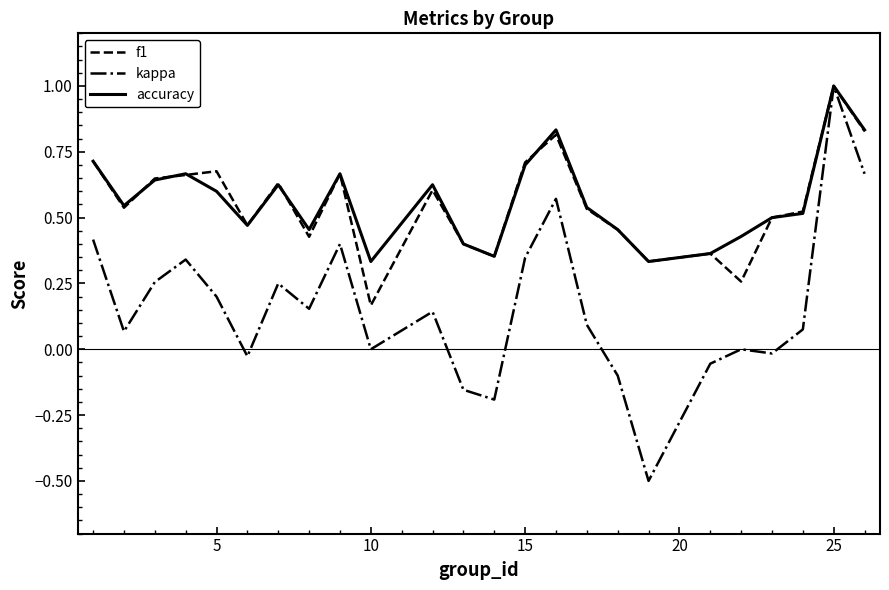

What is the lowest value of the kappa series?

-0.5